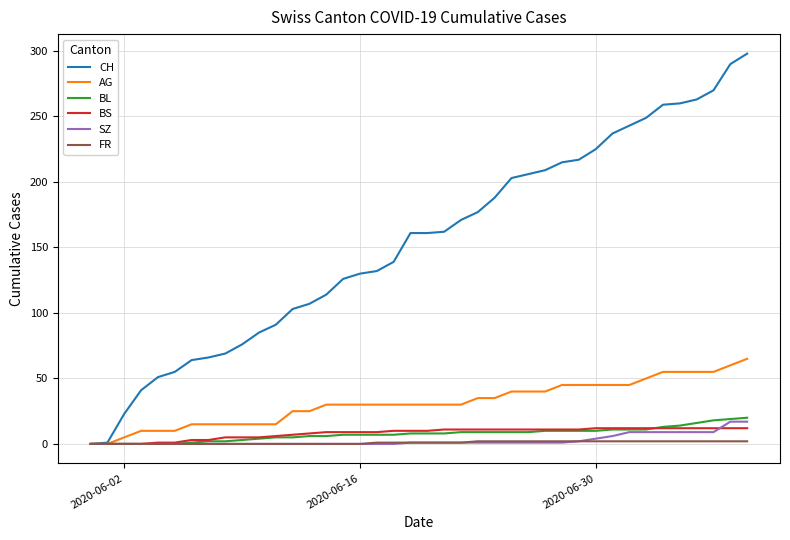

What is the average value of the CH series?

153